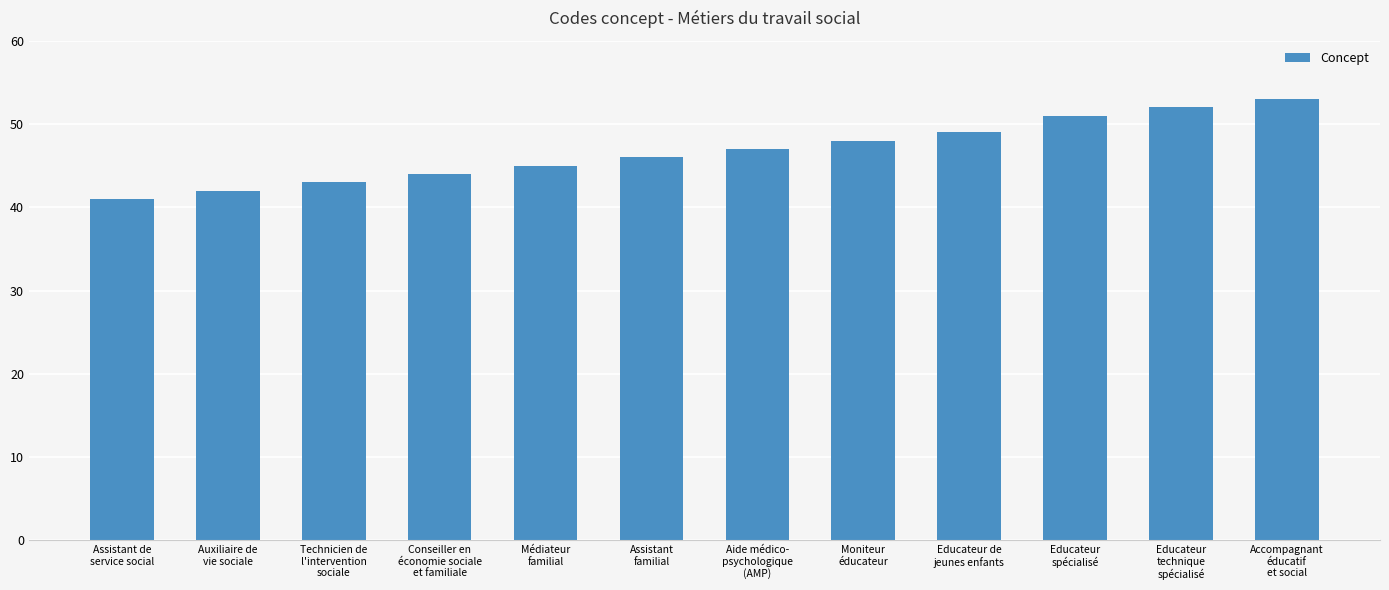

What is the sum of all values?

561